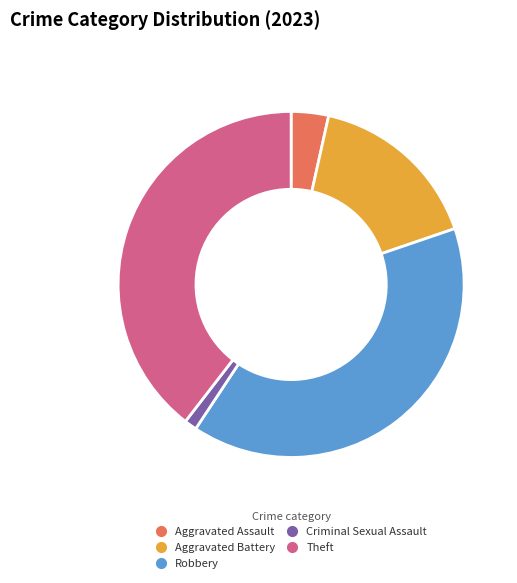

Is it true that Criminal Sexual Assault is 11% of the pie?

False